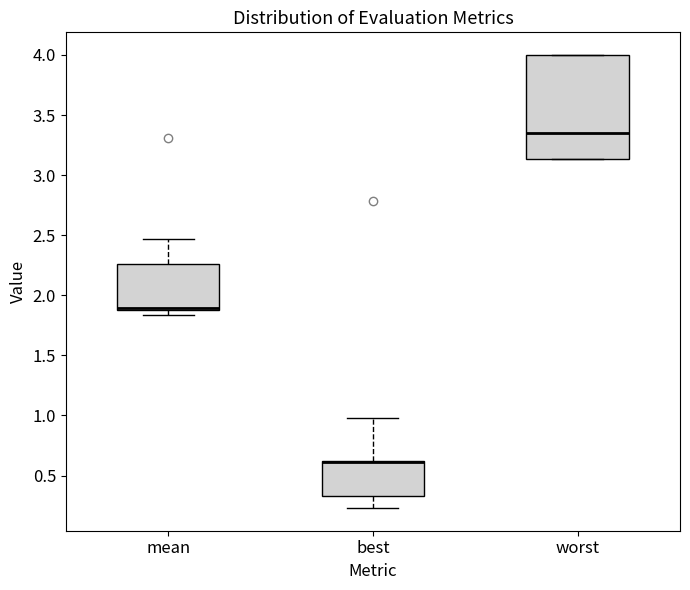

Comparing the boxes themselves (not the whiskers), which one is the tallest?

worst